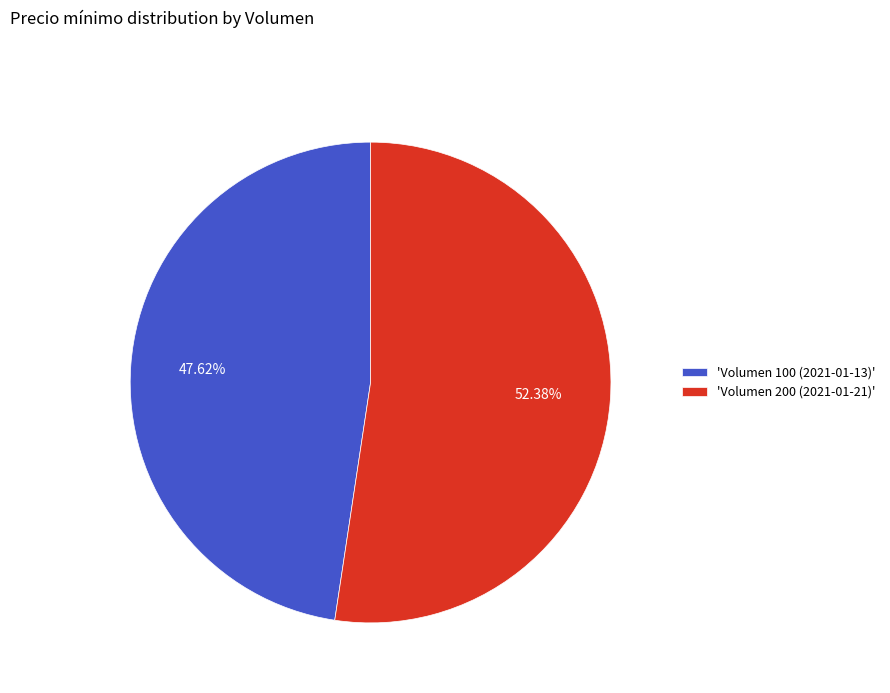

Combined, do 'Volumen 100 (2021-01-13)' and 'Volumen 200 (2021-01-21)' account for over 50%?

Yes